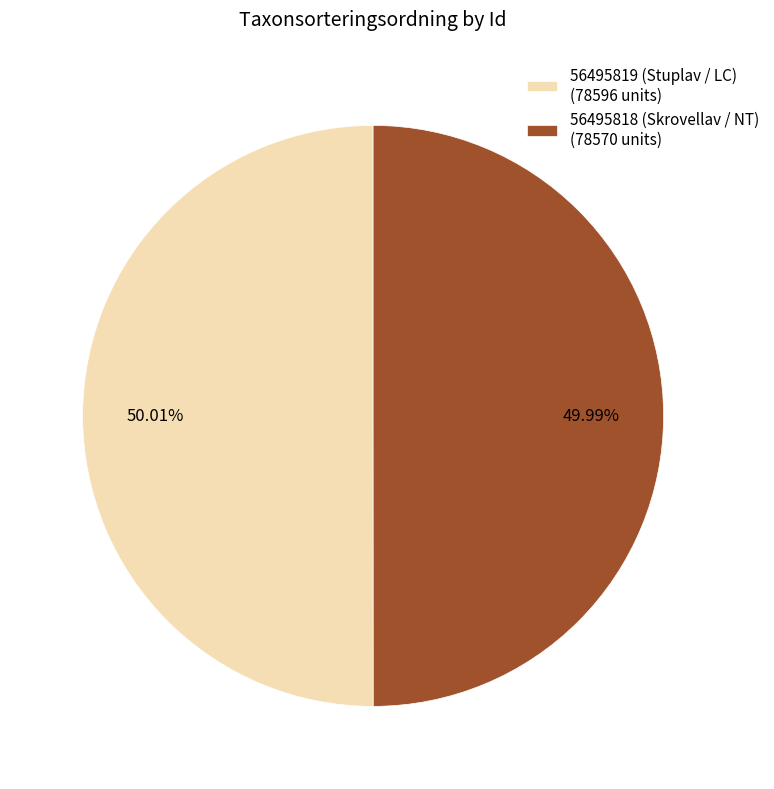

The 56495818 (Skrovellav / NT) slice represents 63% of the pie. True or false?

False